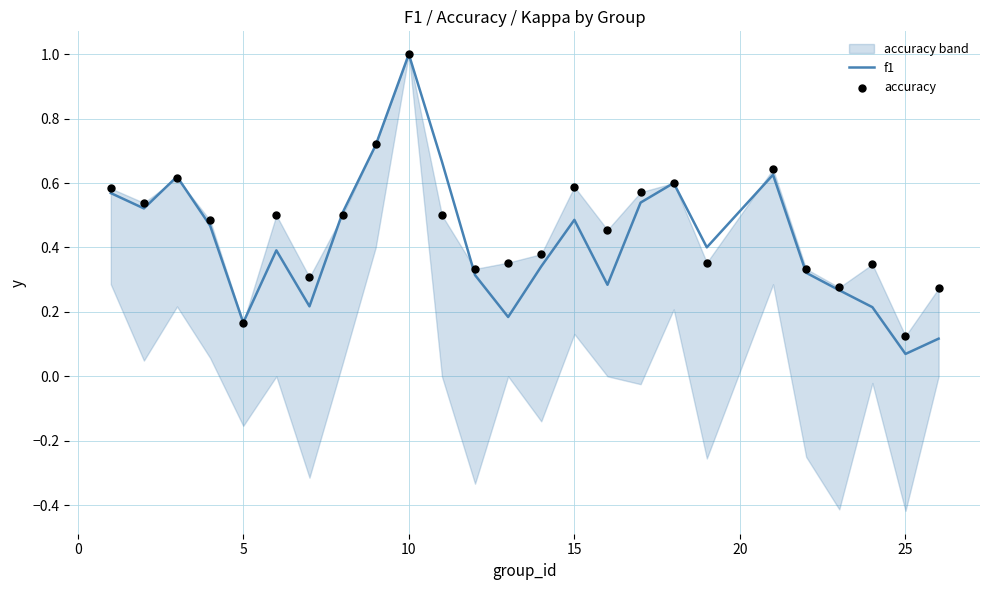

At how many categories does at least one series exceed 0?

25